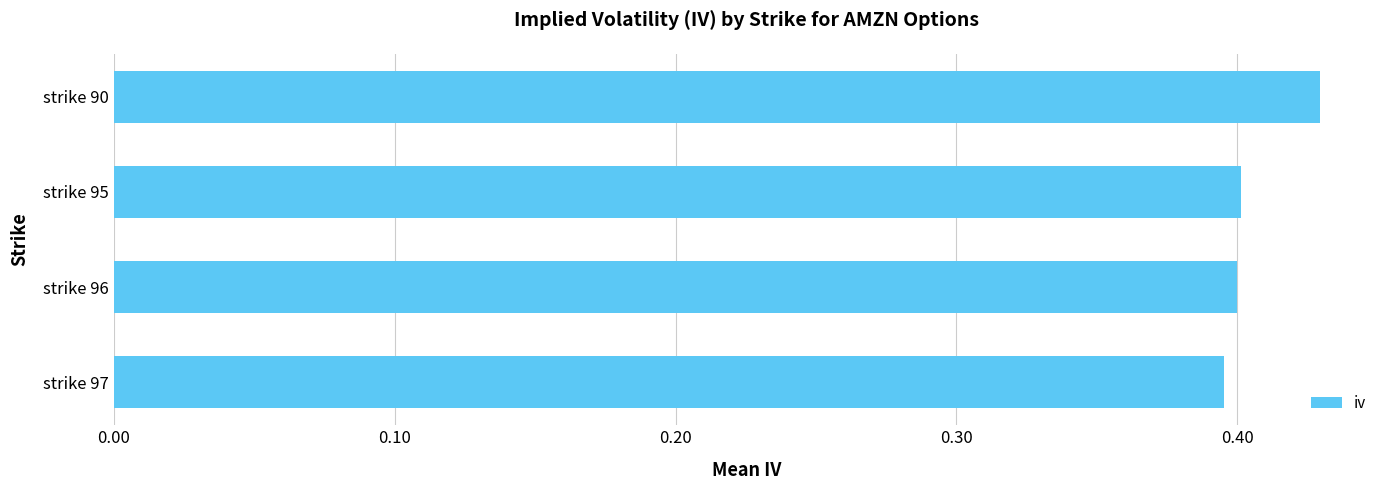

Are the bars grouped side by side (vs. stacked)?

No